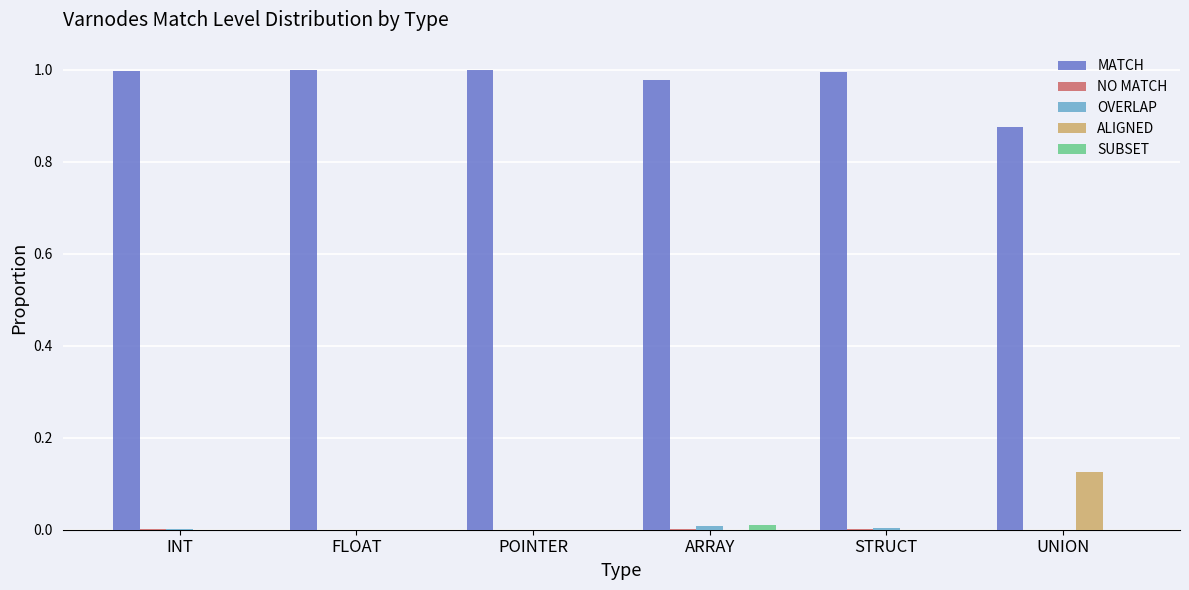

Which series has the largest total across all categories?

MATCH